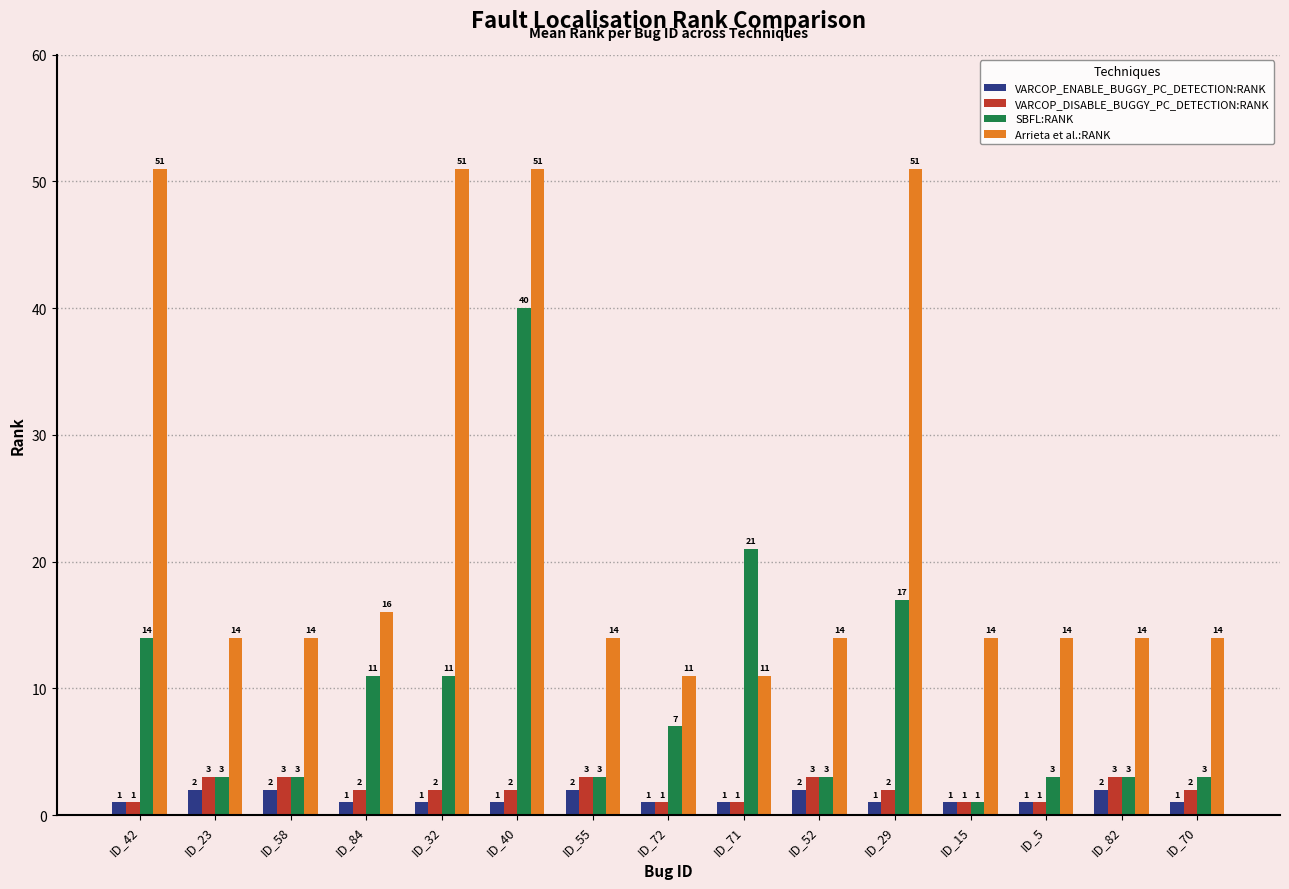

What is the value of the Arrieta et al.:RANK bar at the 3rd from the left?

14